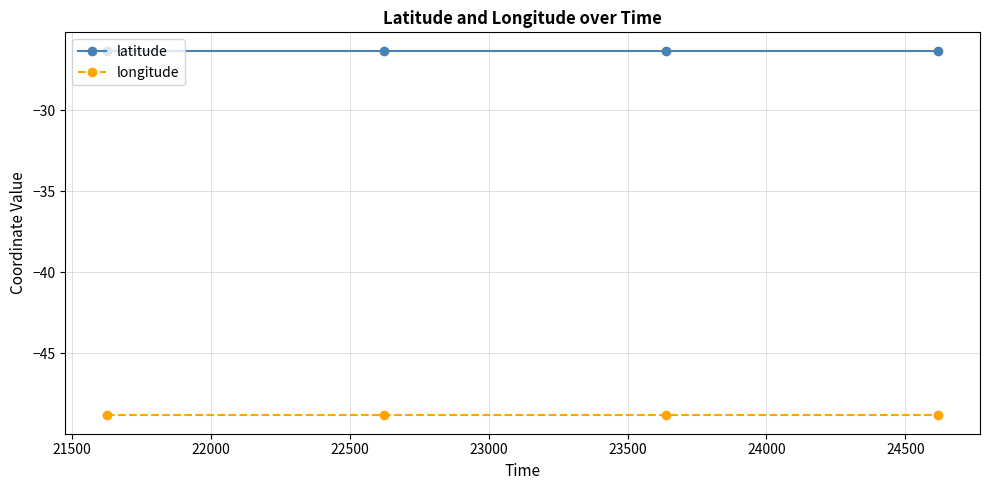

True or false: longitude has more than 1 points higher than both neighbors.

False